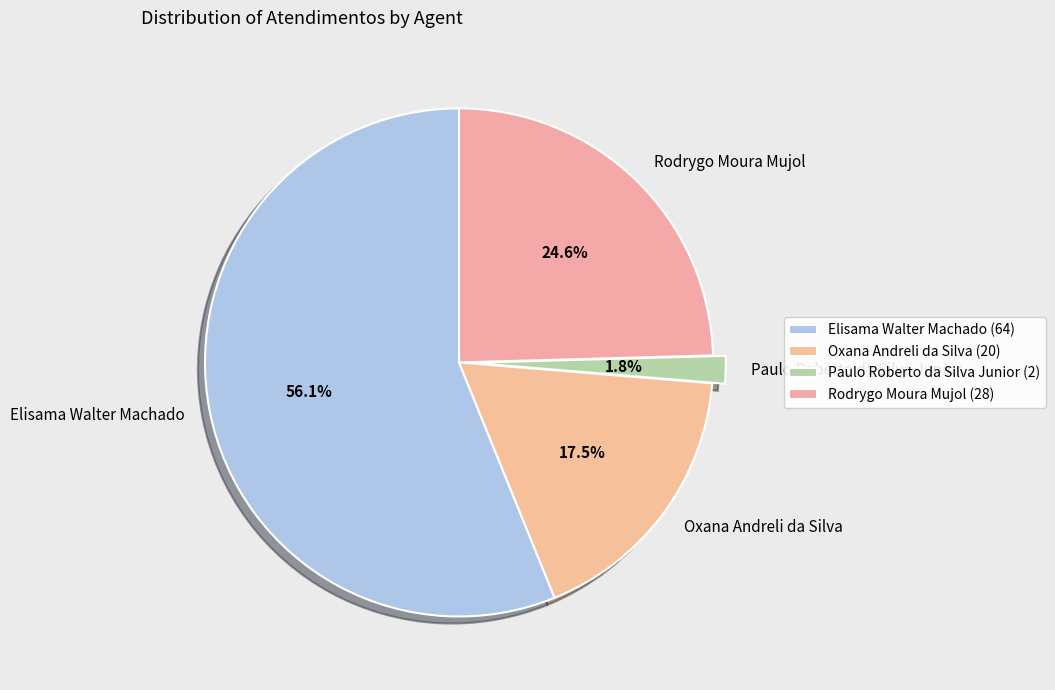

To the nearest percent, what is the combined percentage of Rodrygo Moura Mujol and Elisama Walter Machado?

81%